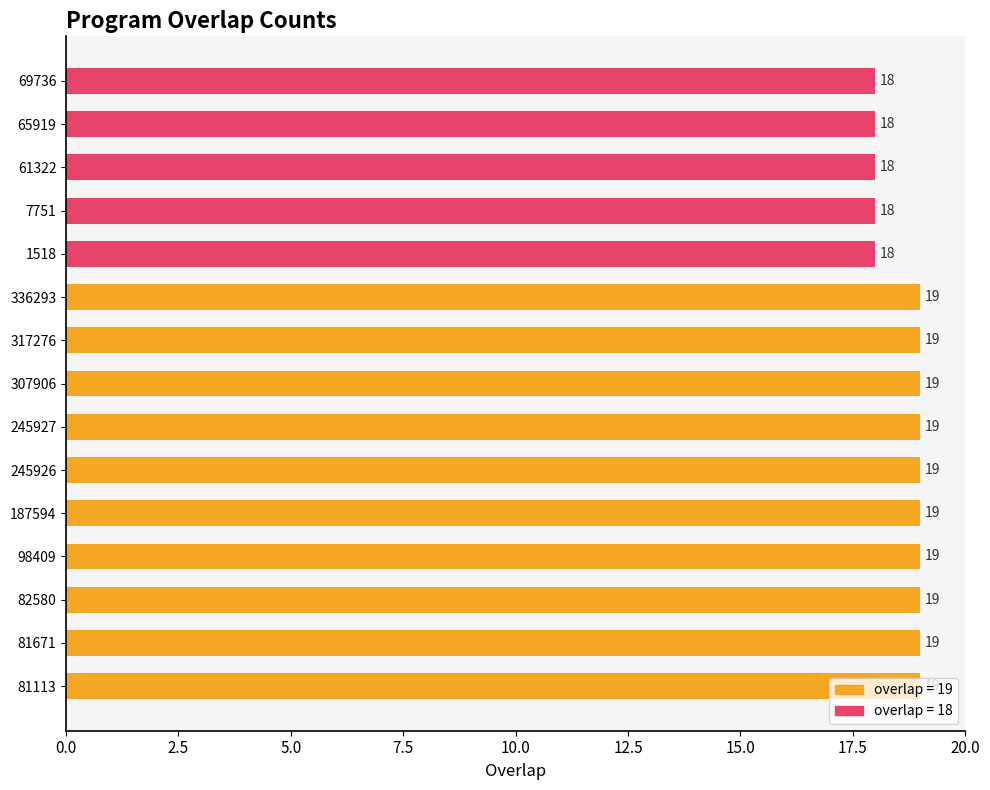

Count the values in the range 18 to 19.

15